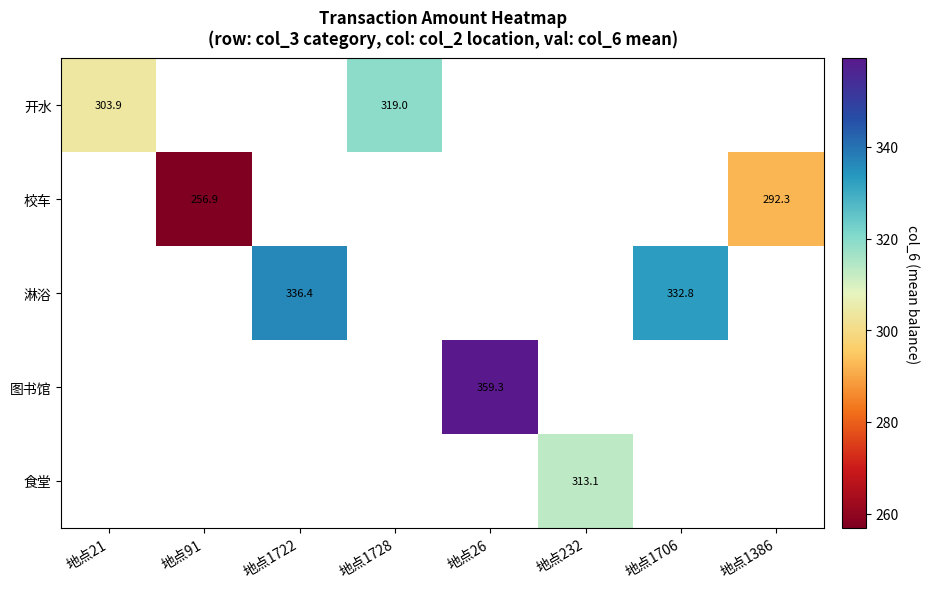

At which category does the chart reach its peak across all series?

地点26